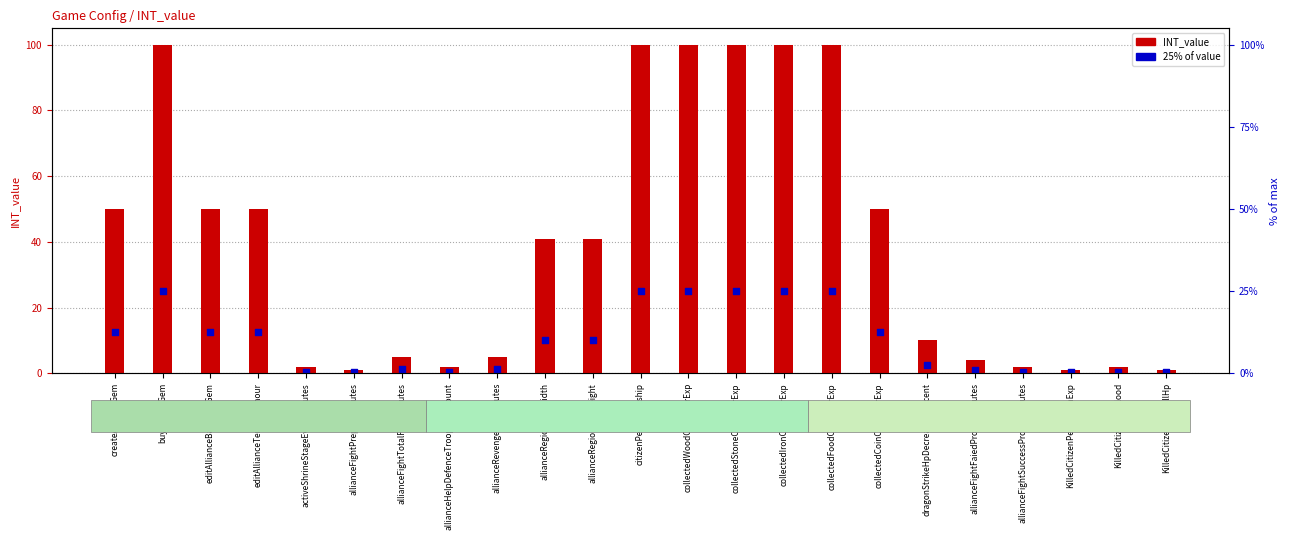

Which series has the largest total across all categories?

INT_value